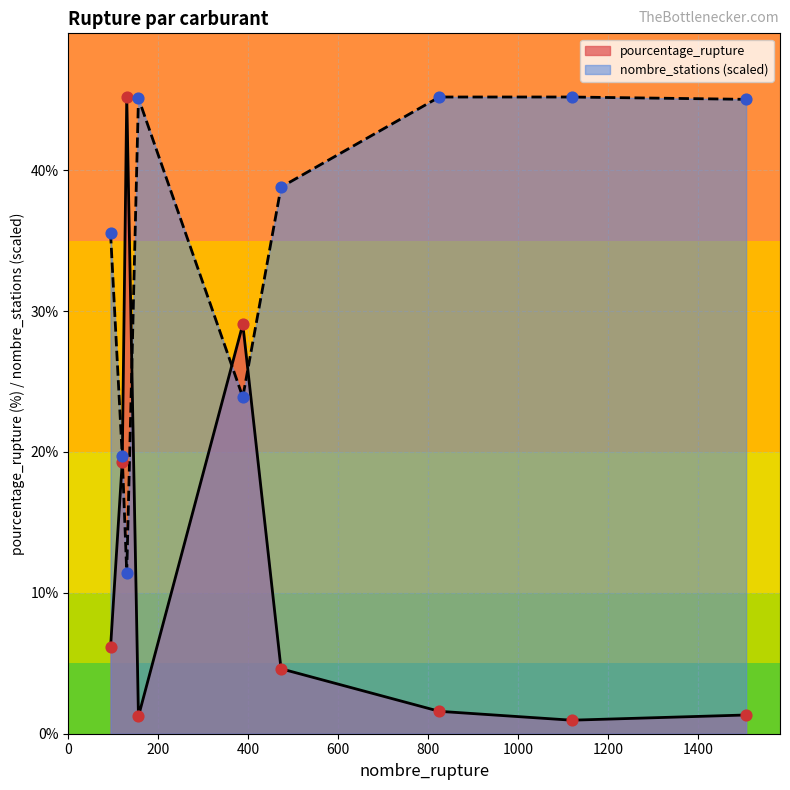

At which category is the sum across all series the highest?

130